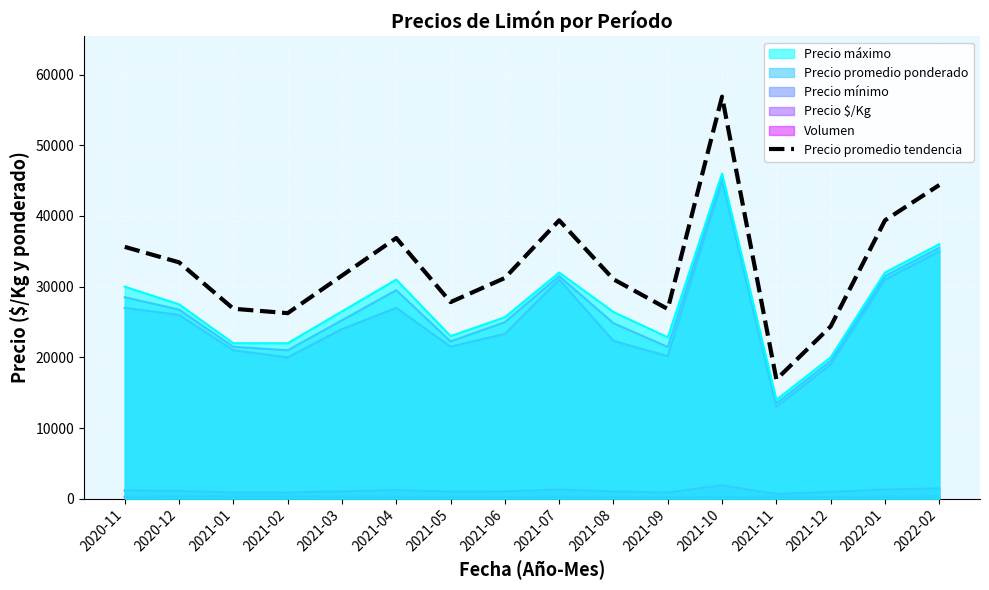

The value at 2021-02 is 26250.0. True or false?

True